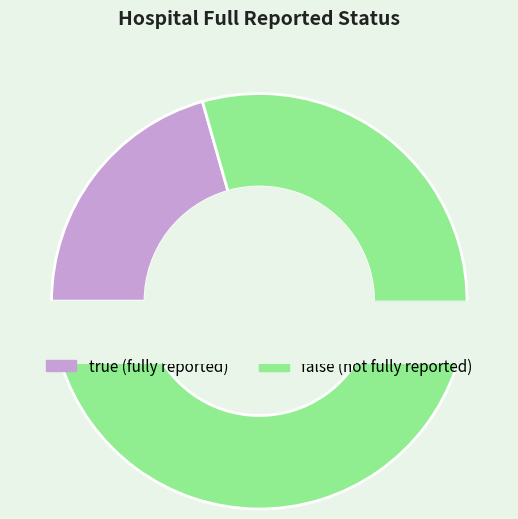

To the nearest percent, what is the average slice percentage?

50%